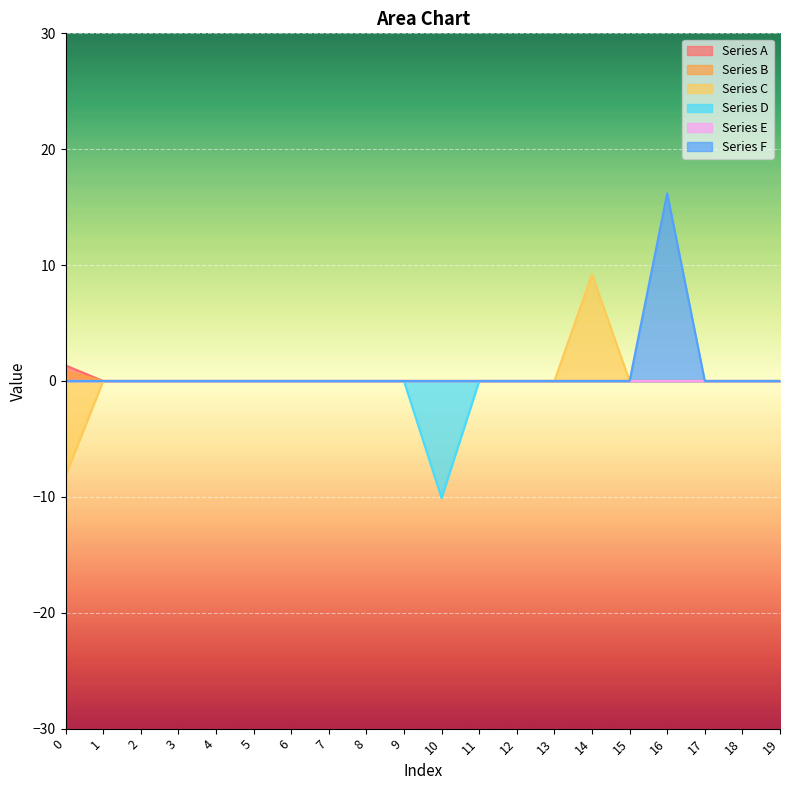

The Series F series shows -10.2 at 9. True or false?

False